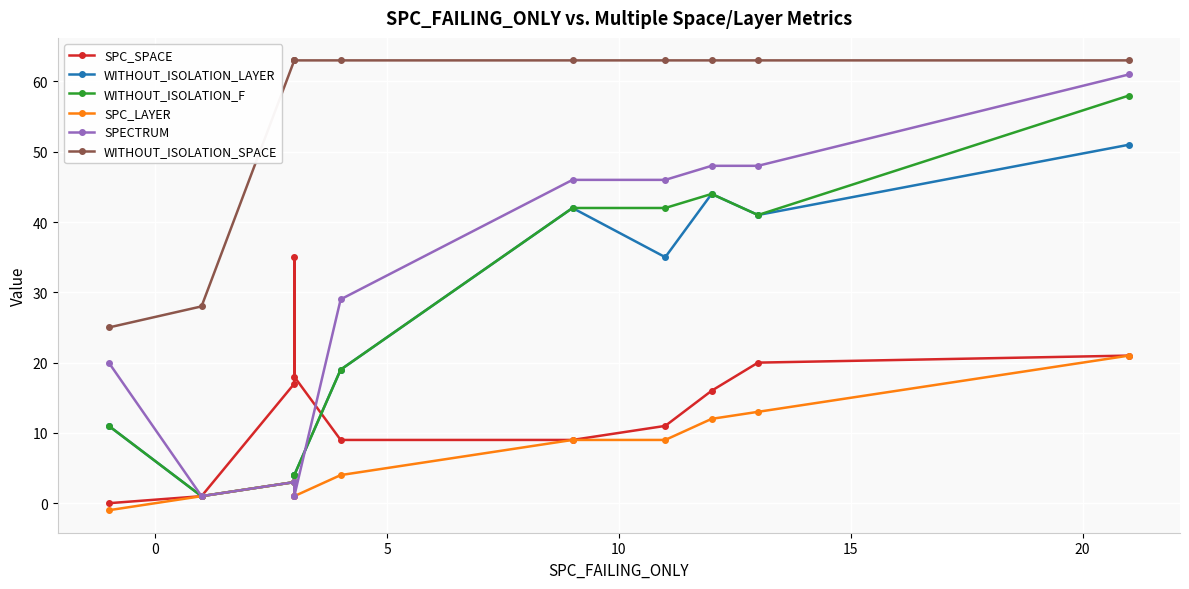

Is it true that SPECTRUM equals 1 at 5?

False